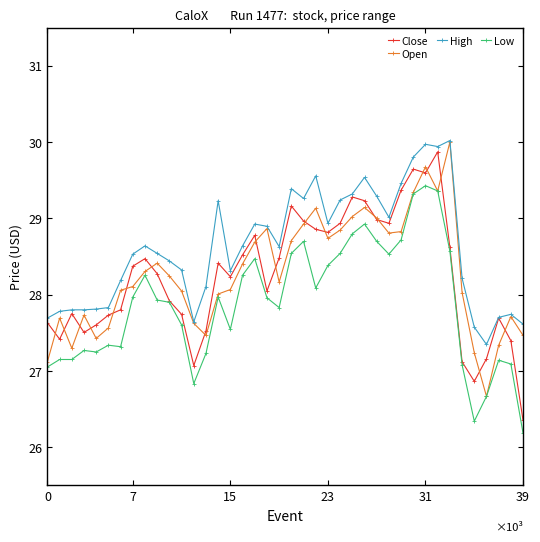

True or false: Close has more than 1 points higher than both neighbors.

True